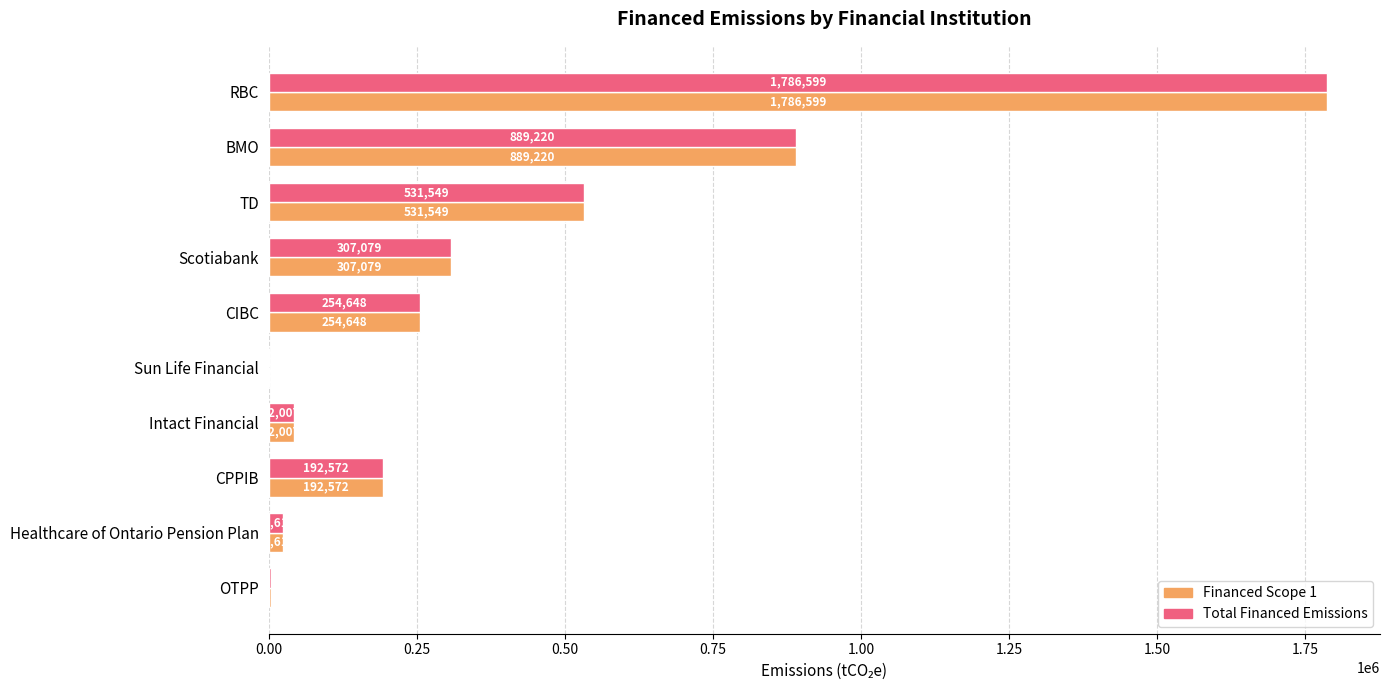

At which category is the sum across all series the highest?

RBC